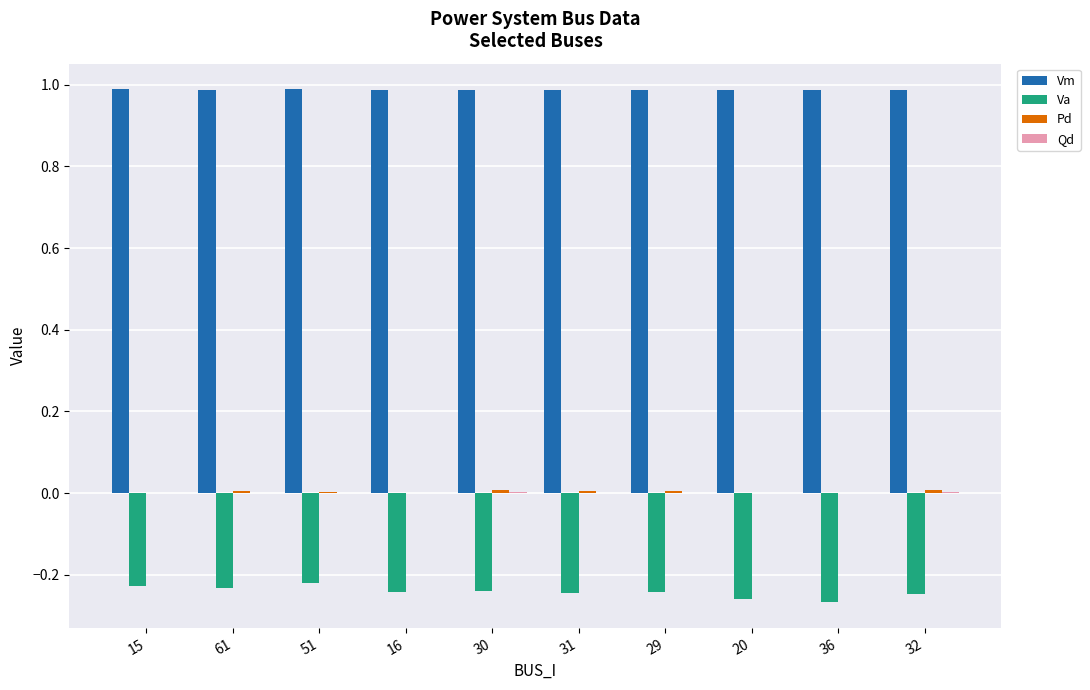

What is the sum of all Vm values?

9.9